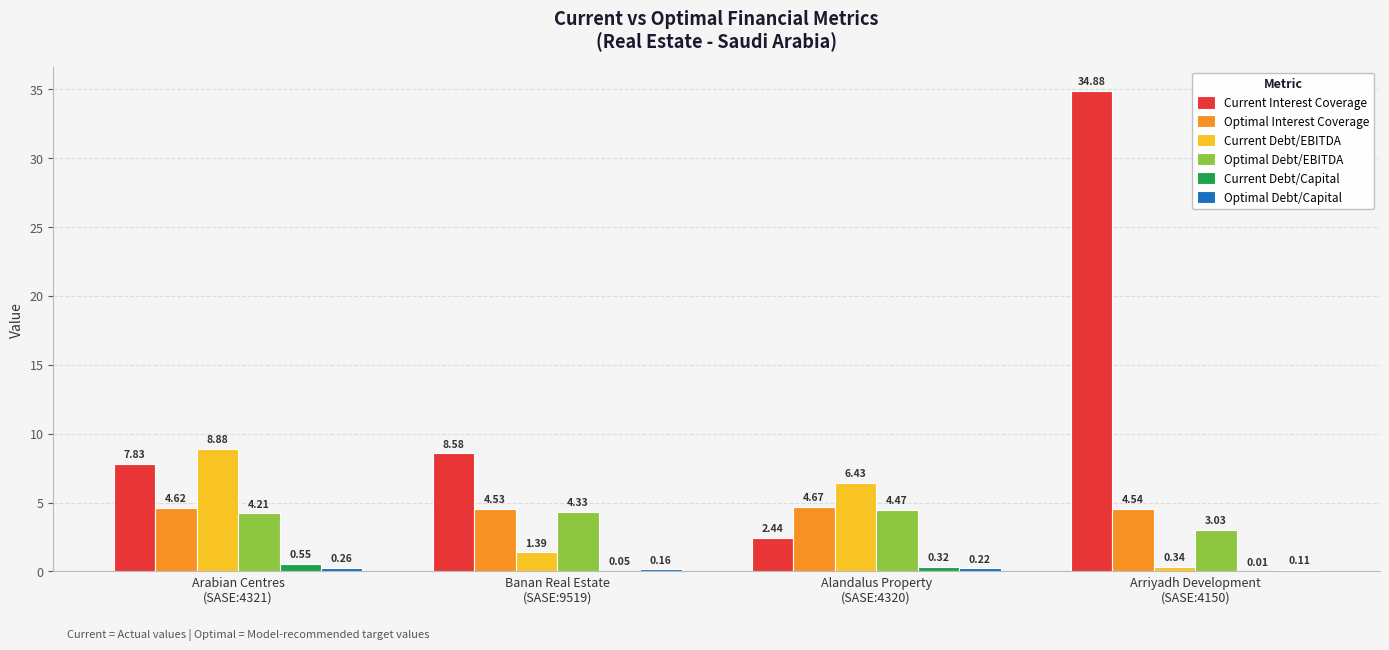

Which series has the widest spread of values?

Current Interest Coverage